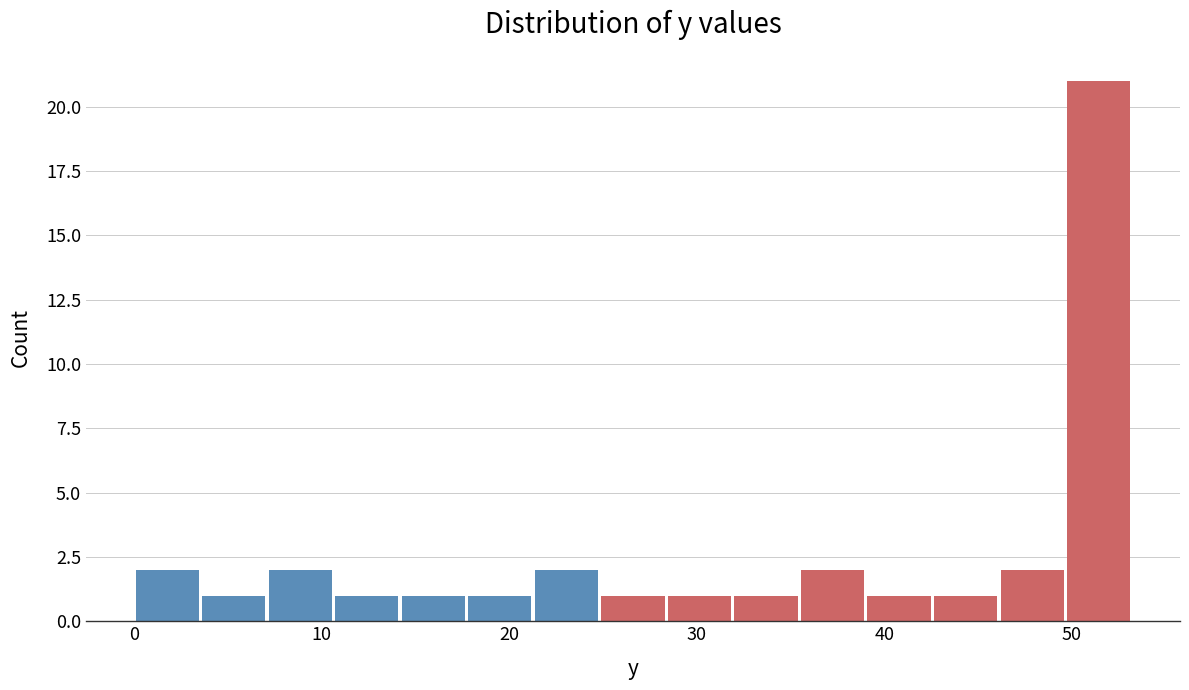

Around what value on the x-axis is the tallest bar? Give the approximate position of its centre, as read against the axis.

51